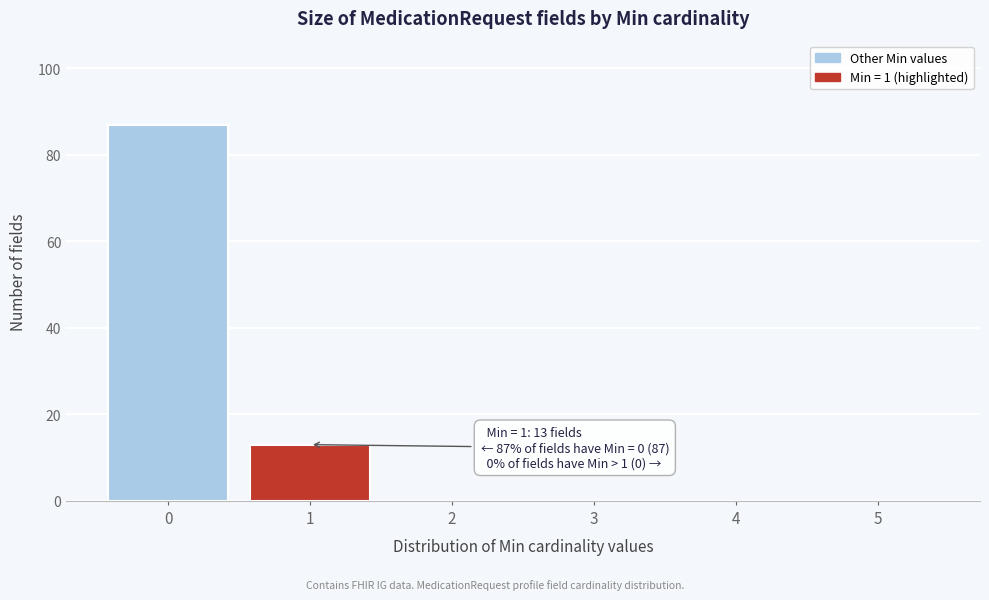

Reading right to left, list all the values displayed in this chart.

5=0	4=0	3=0	2=0	1=13	0=87